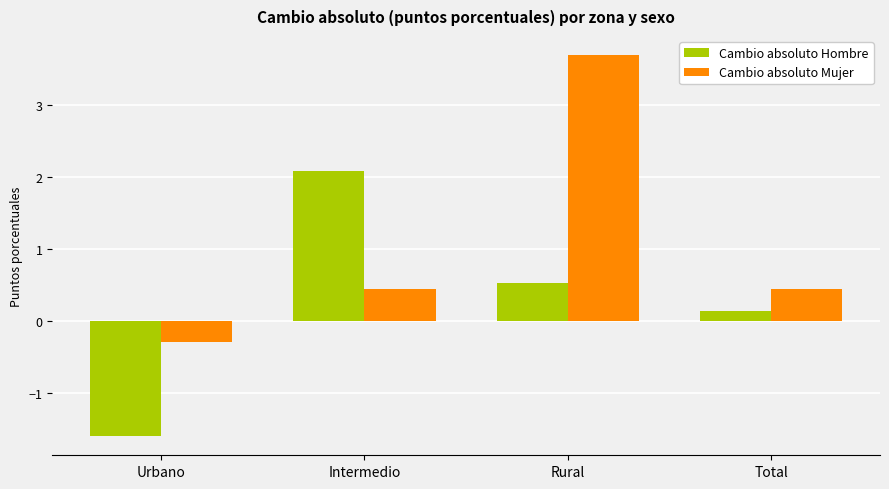

Does the chart contain any negative values?

Yes